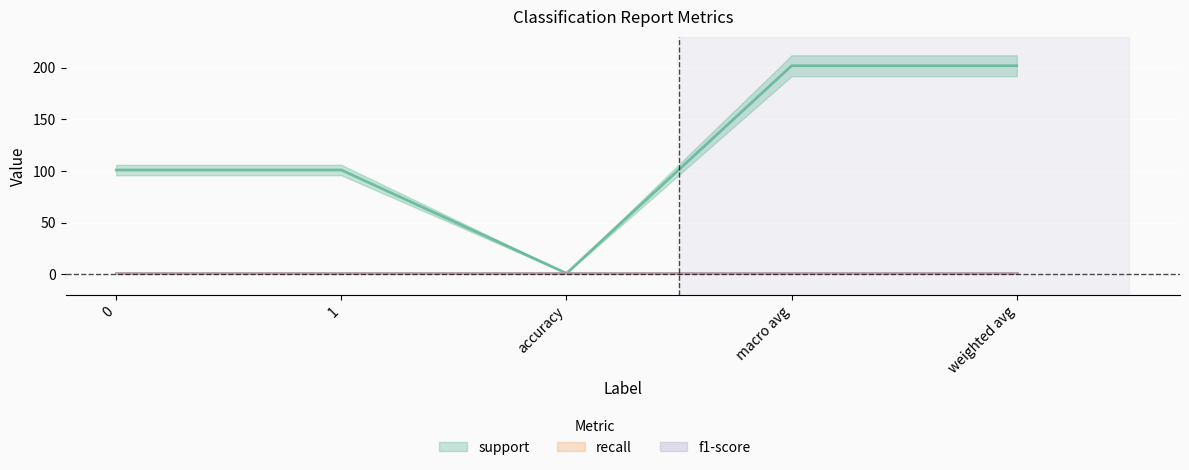

How many support values are between 101 and 202?

4